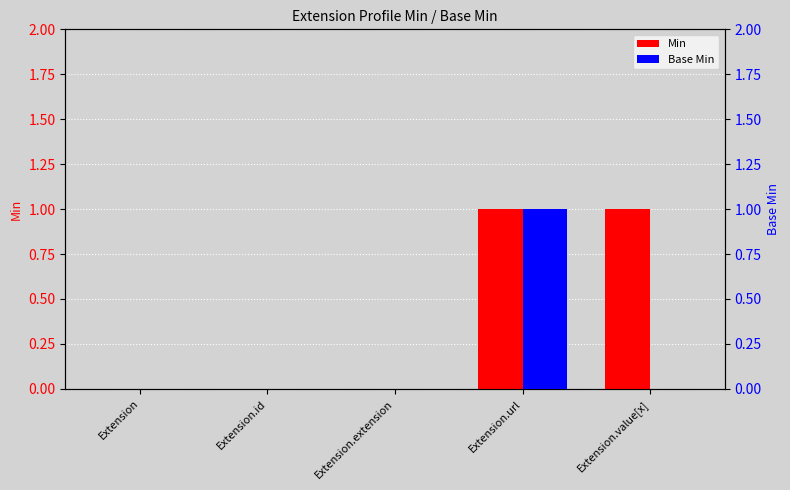

What is the maximum value shown in the chart?

1